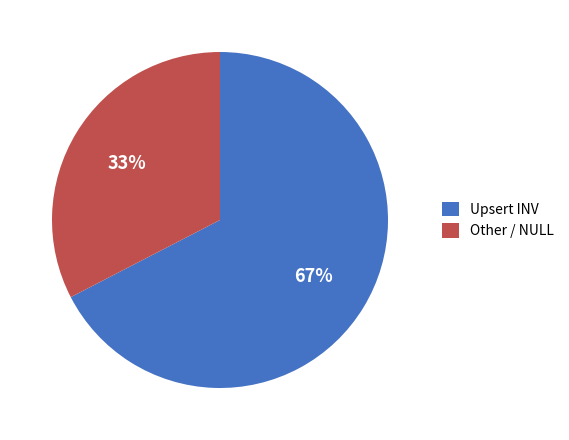

How many segments does this pie chart have?

2